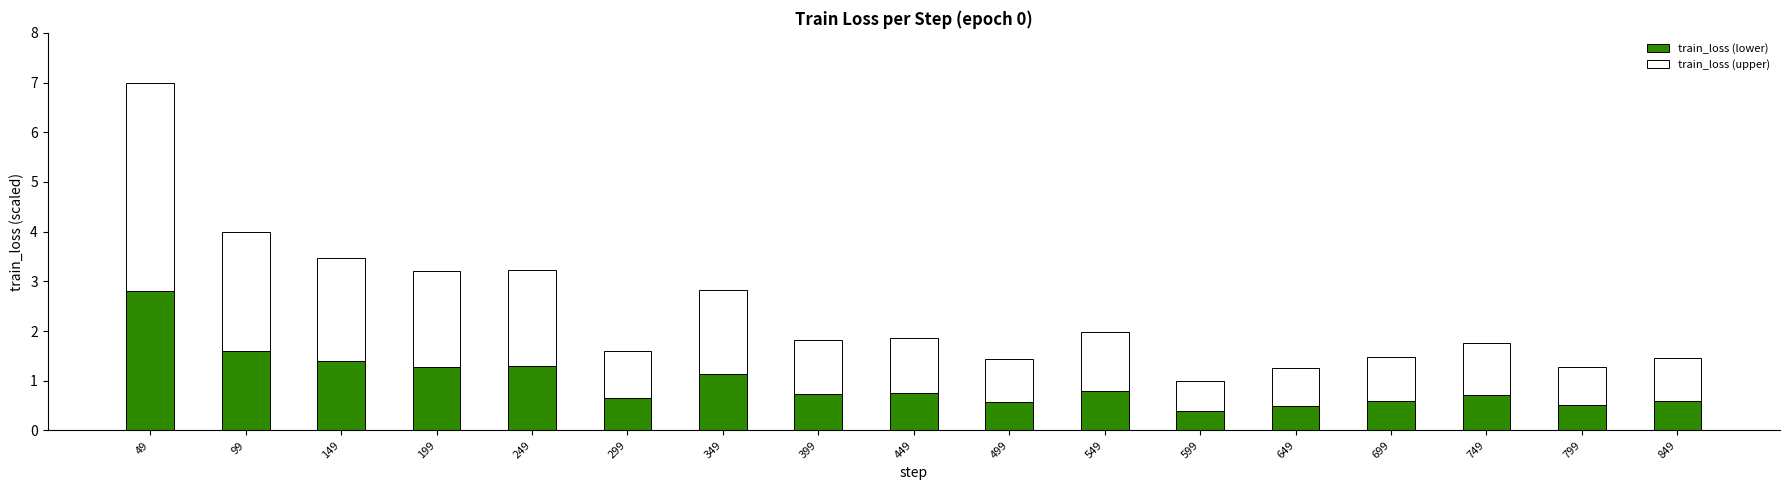

What is the total value across all series at 499?

1.4